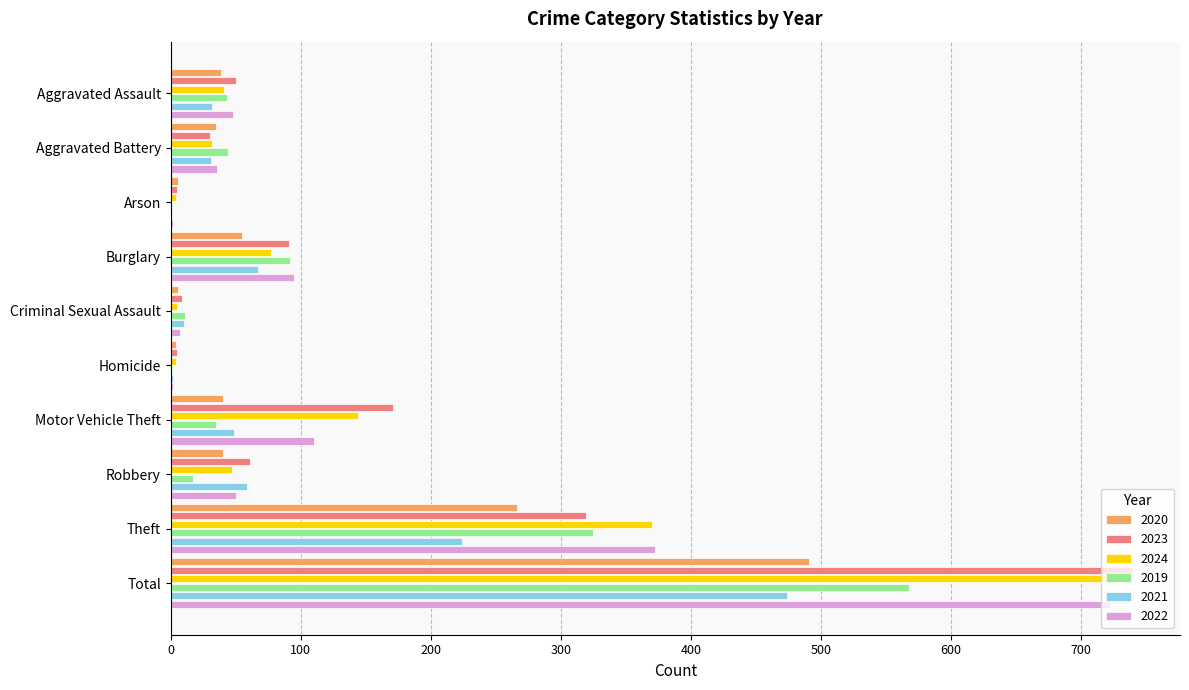

At which category does the chart reach its peak across all series?

Total